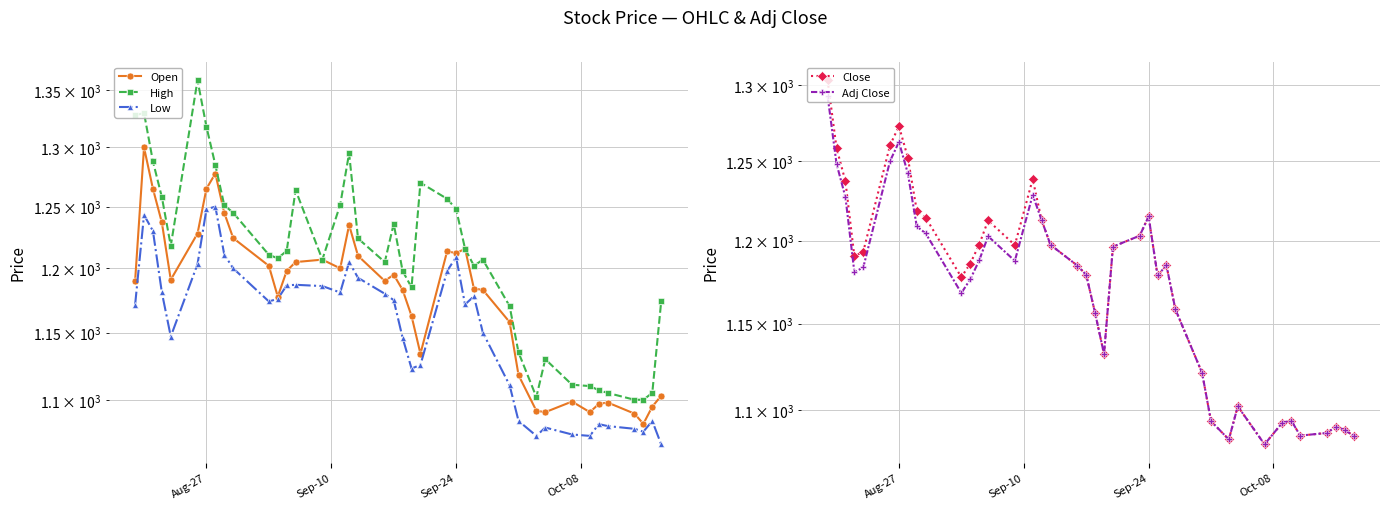

Does the chart have visible grid lines?

Yes